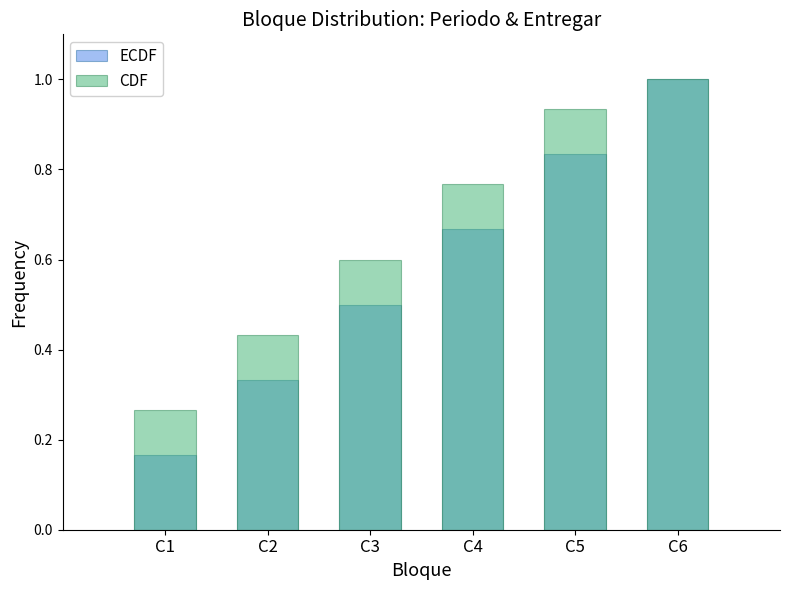

Reading right to left, extract all data points from this chart.

ECDF: C6=1.0	C5=0.8	C4=0.7	C3=0.5	C2=0.3	C1=0.2
CDF: C6=1.0	C5=0.9	C4=0.8	C3=0.6	C2=0.4	C1=0.3